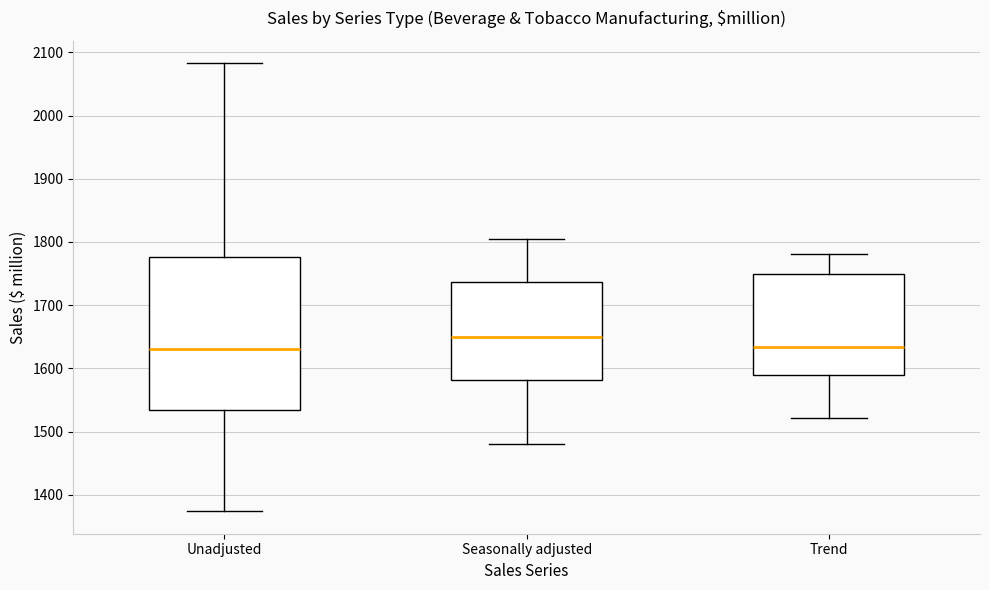

Reading left to right, read every box against the y-axis: the position of its median line, the range the box covers, and the ends of its whiskers. The values are not printed on the chart, so give them approximately, as read against the axis.

Unadjusted: median 1630, box 1540 to 1780, whiskers 1370 to 2080
Seasonally adjusted: median 1650, box 1580 to 1740, whiskers 1480 to 1810
Trend: median 1630, box 1590 to 1750, whiskers 1520 to 1780